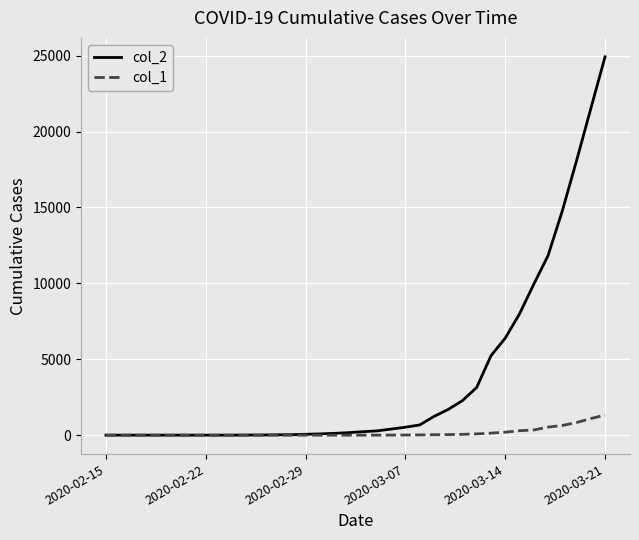

Which series has the largest total across all categories?

col_2